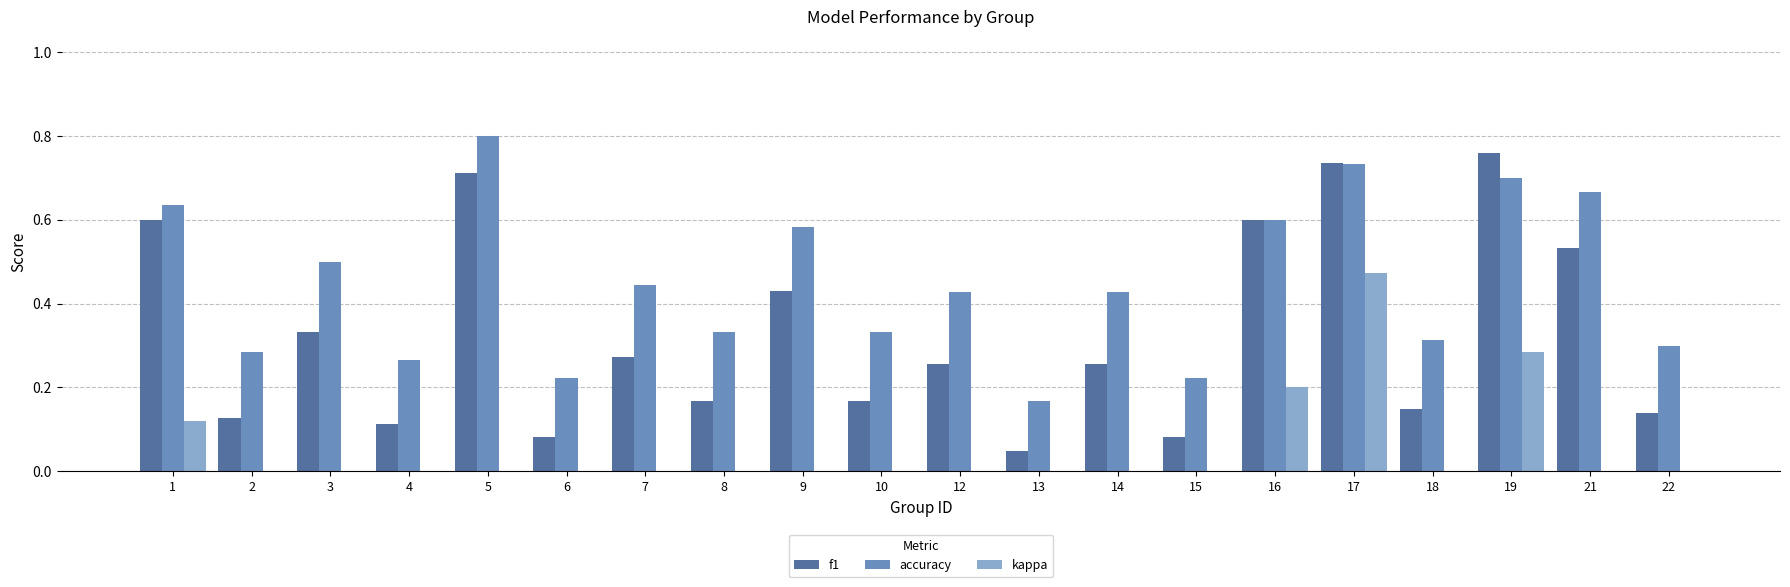

Which label corresponds to the largest value in the chart?

5